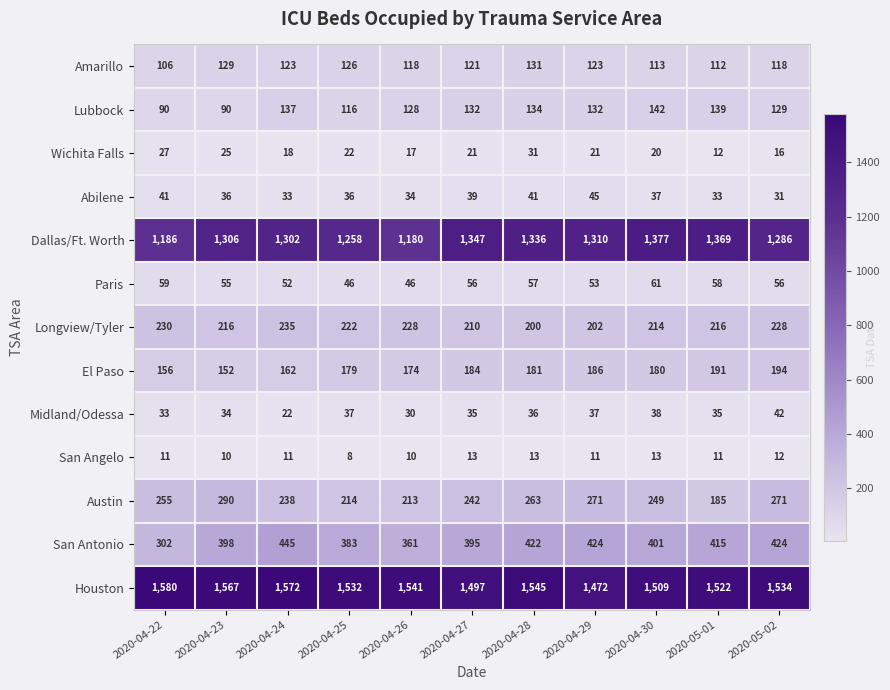

At which label is Paris closest to 53?

2020-04-29